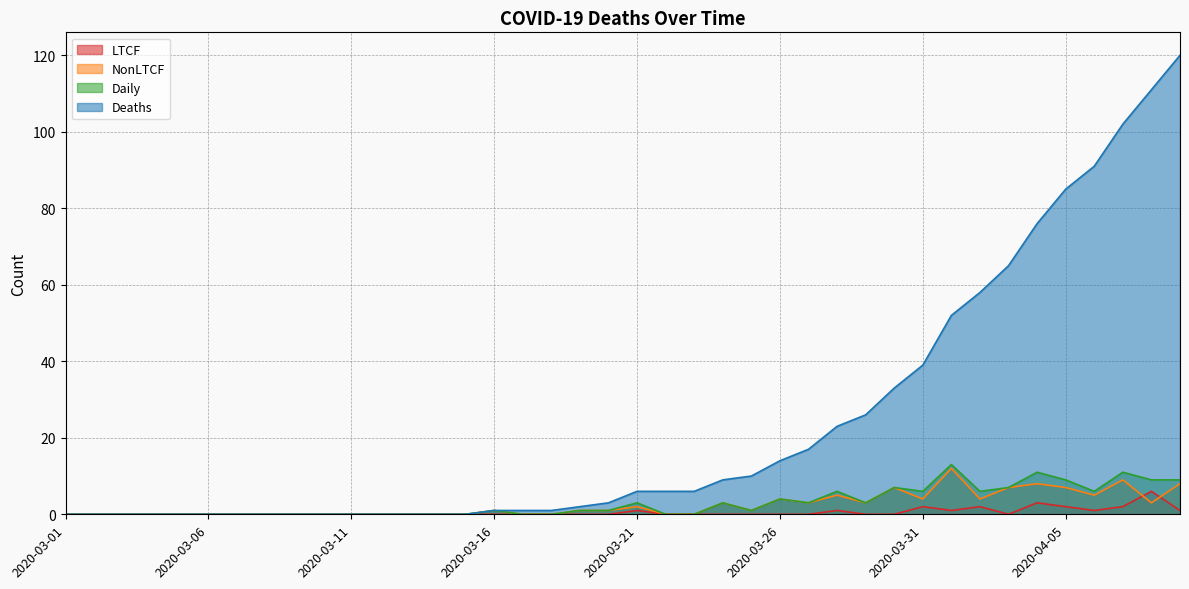

What is the difference between the Deaths values at 2020-03-28 and 2020-03-06?

23